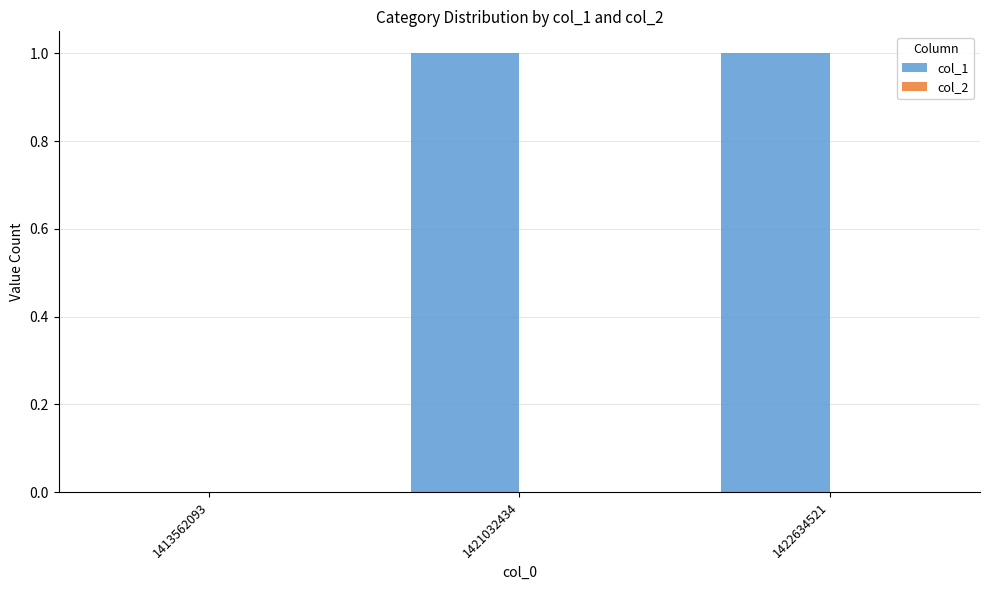

What is the change in value from 1413562093 to 1422634521?

+1